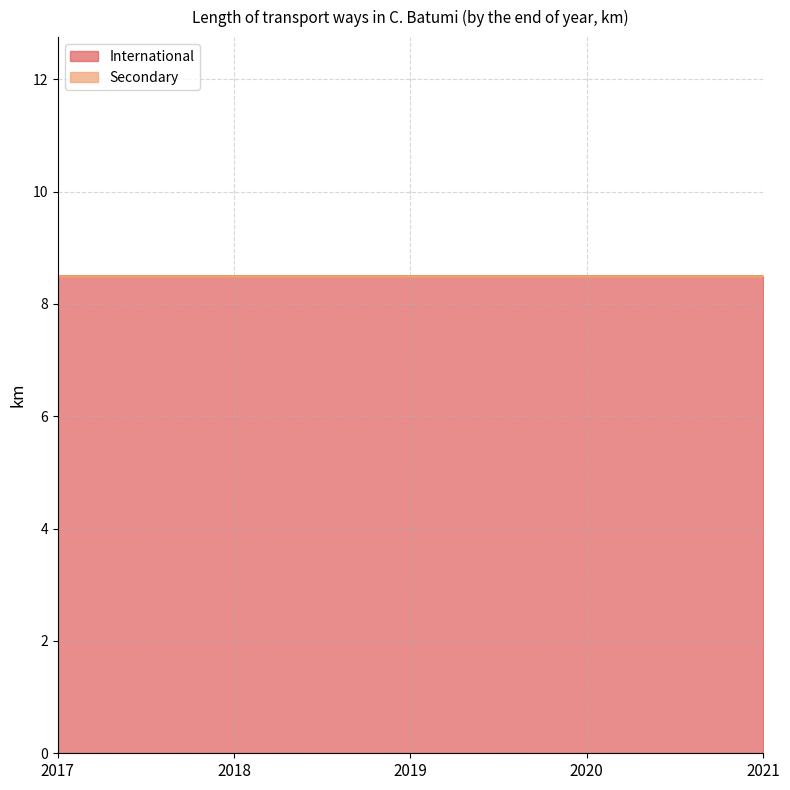

Is the value of International at 2020 greater than the value of Secondary at 2020?

Yes